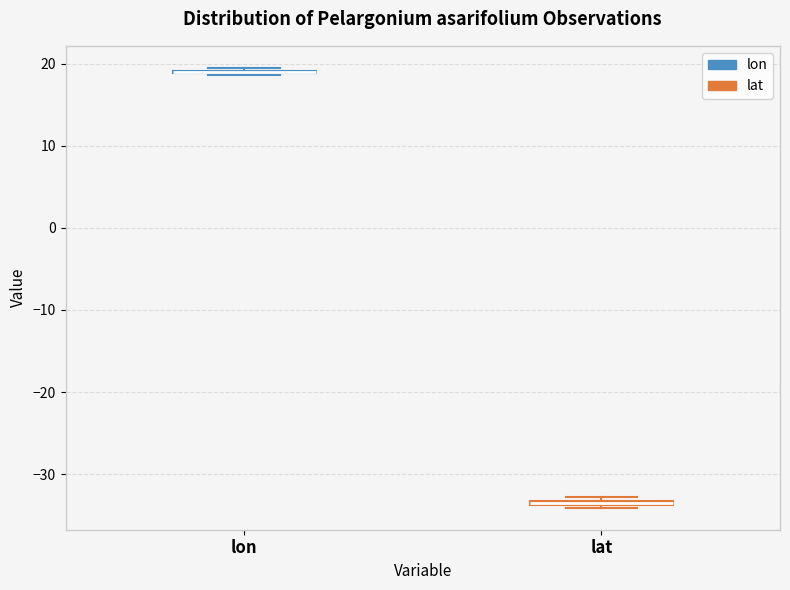

Where is the lower edge of the box for lat on the y-axis? The values are not printed on the chart, so give them approximately, as read against the axis.

-34